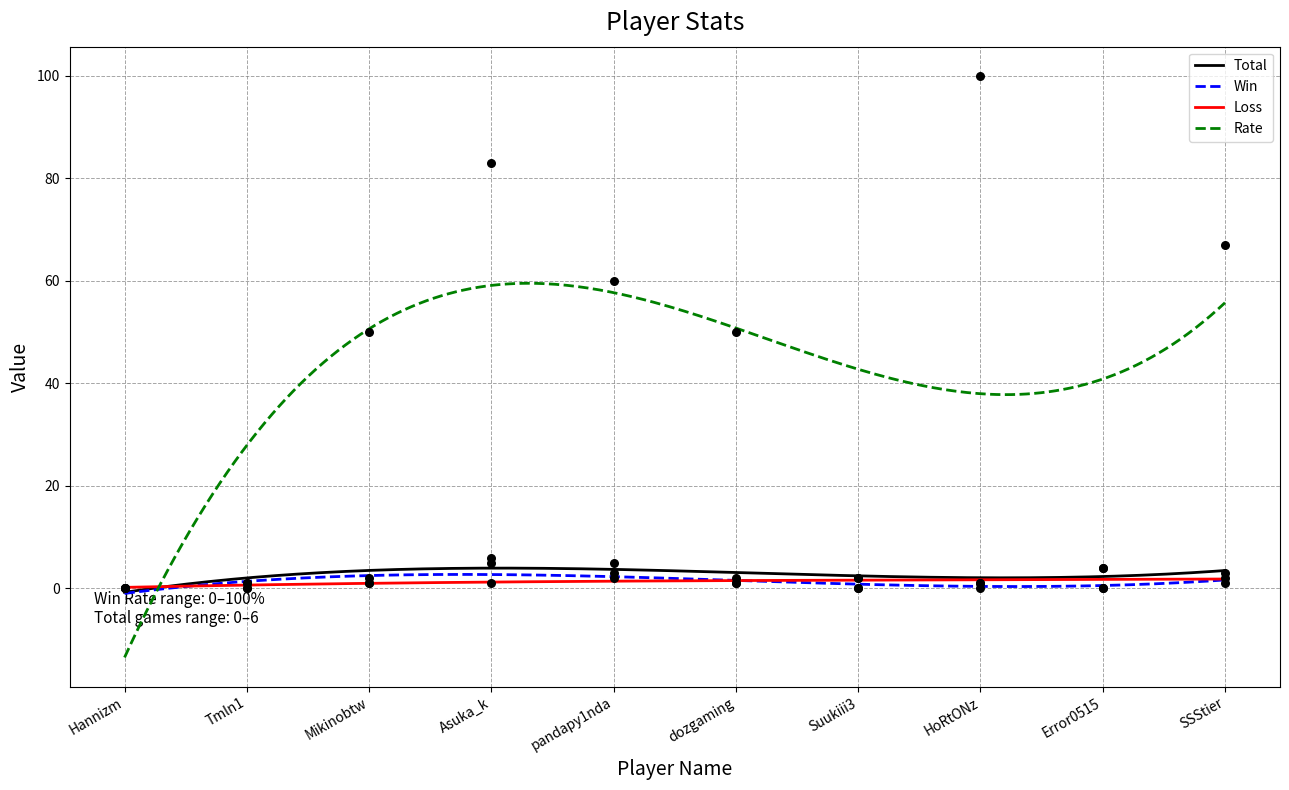

Which series has the widest spread of Y values?

Rate